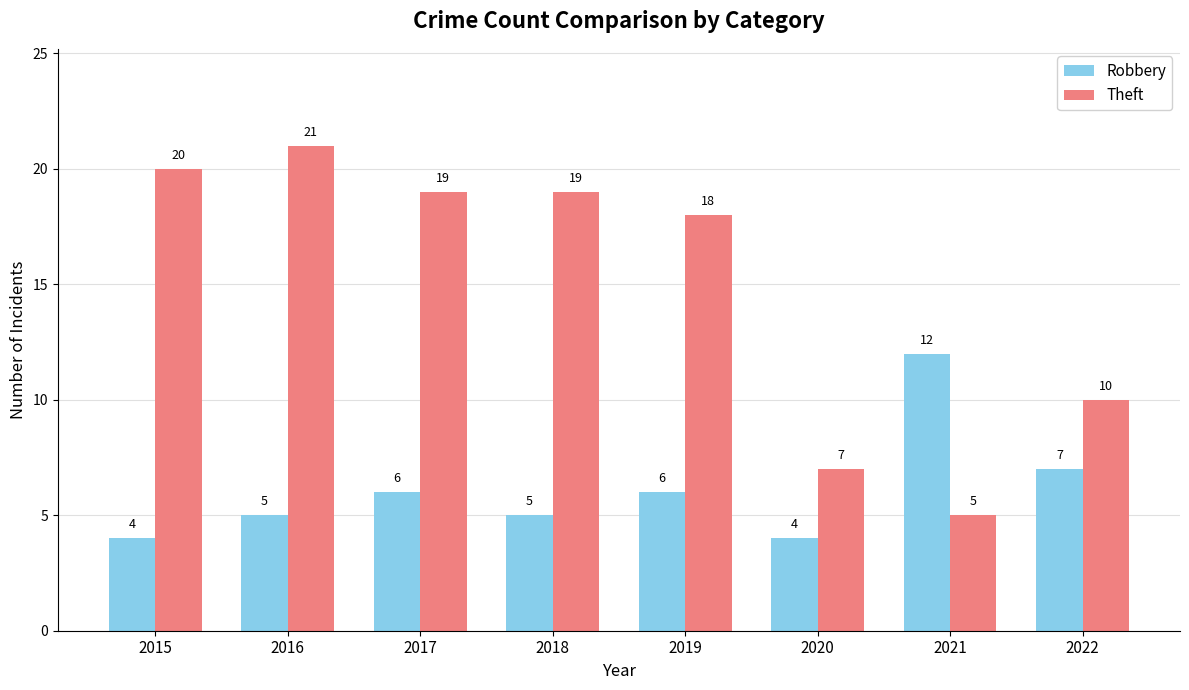

Reading left to right, what are all the values shown in this chart?

Robbery: 4	5	6	5	6	4	12	7
Theft: 20	21	19	19	18	7	5	10